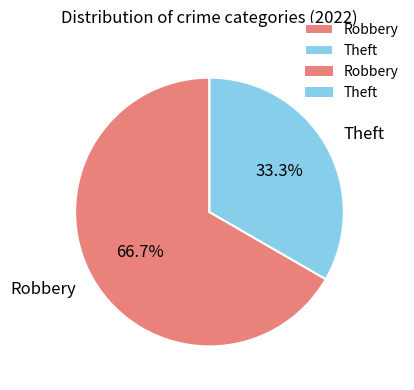

Does Robbery account for over 50% of the chart?

Yes